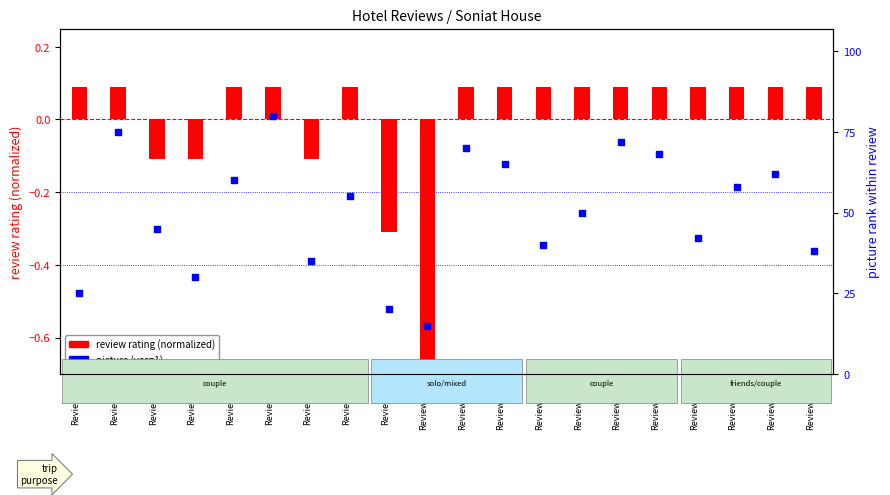

Is the value of picture (yes=1) at Review_19 greater than the value of review rating (normalized) at Review_7?

Yes